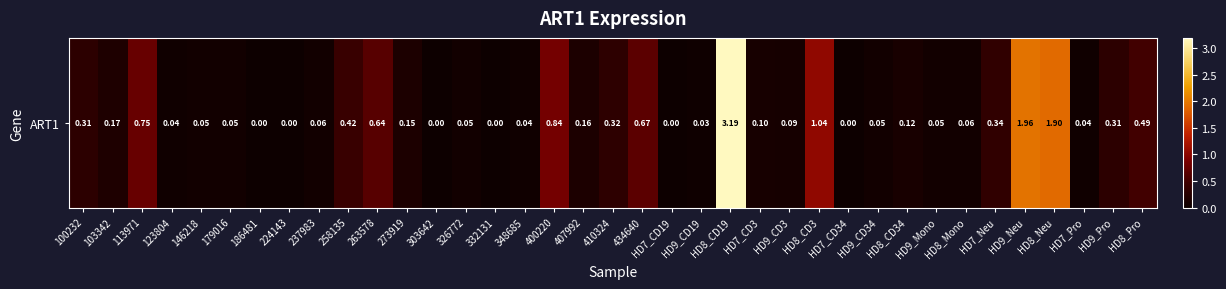

List the labels in order of value, largest first.

HD8_CD19, HD9_Neu, HD8_Neu, HD8_CD3, 400220, 113971, 434640, 263578, HD8_Pro, 258135, HD7_Neu, 410324, 100232, HD9_Pro, 103342, 407992, 273919, HD8_CD34, HD7_CD3, HD9_CD3, 237983, HD8_Mono, 146218, 179016, 326772, HD9_CD34, HD9_Mono, 123804, 348685, HD7_Pro, HD9_CD19, 186481, 224143, 303642, 332131, HD7_CD19, HD7_CD34